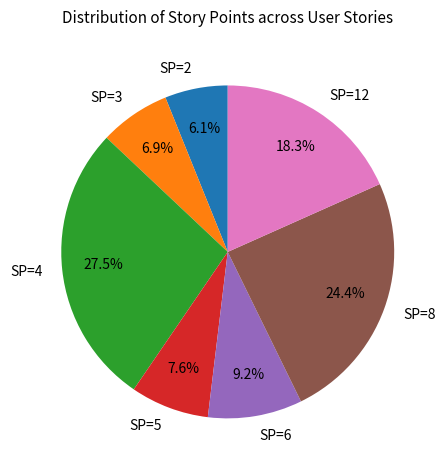

Which slice is the smallest?

SP=2